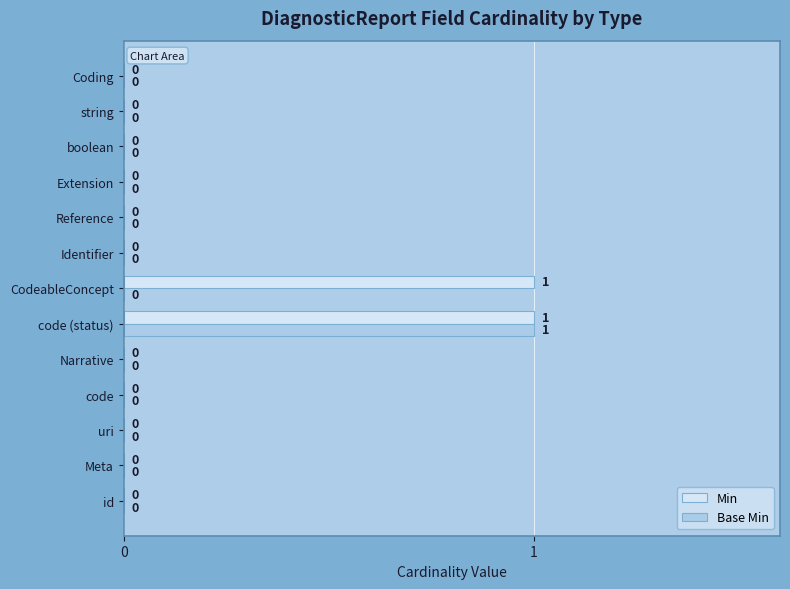

At which category is the sum across all series the highest?

code (status)